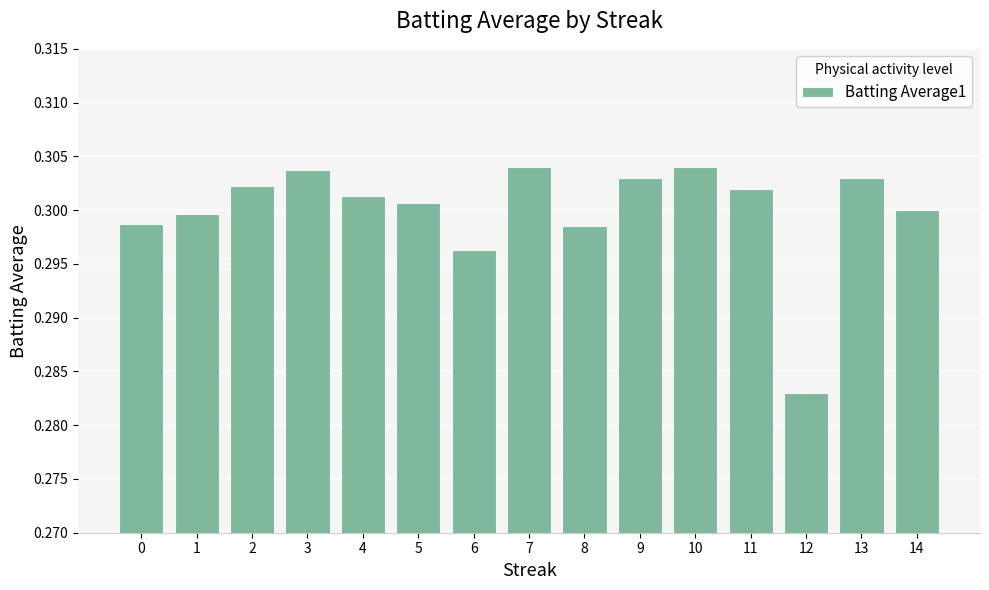

Does the chart contain stacked bars?

No